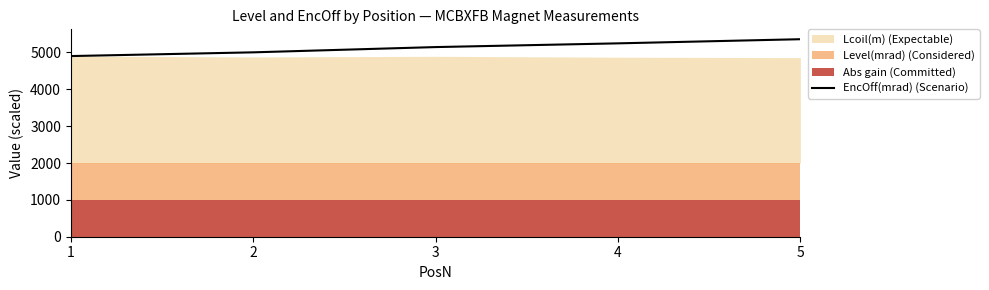

List the labels in order of value, largest first.

5, 4, 3, 2, 1